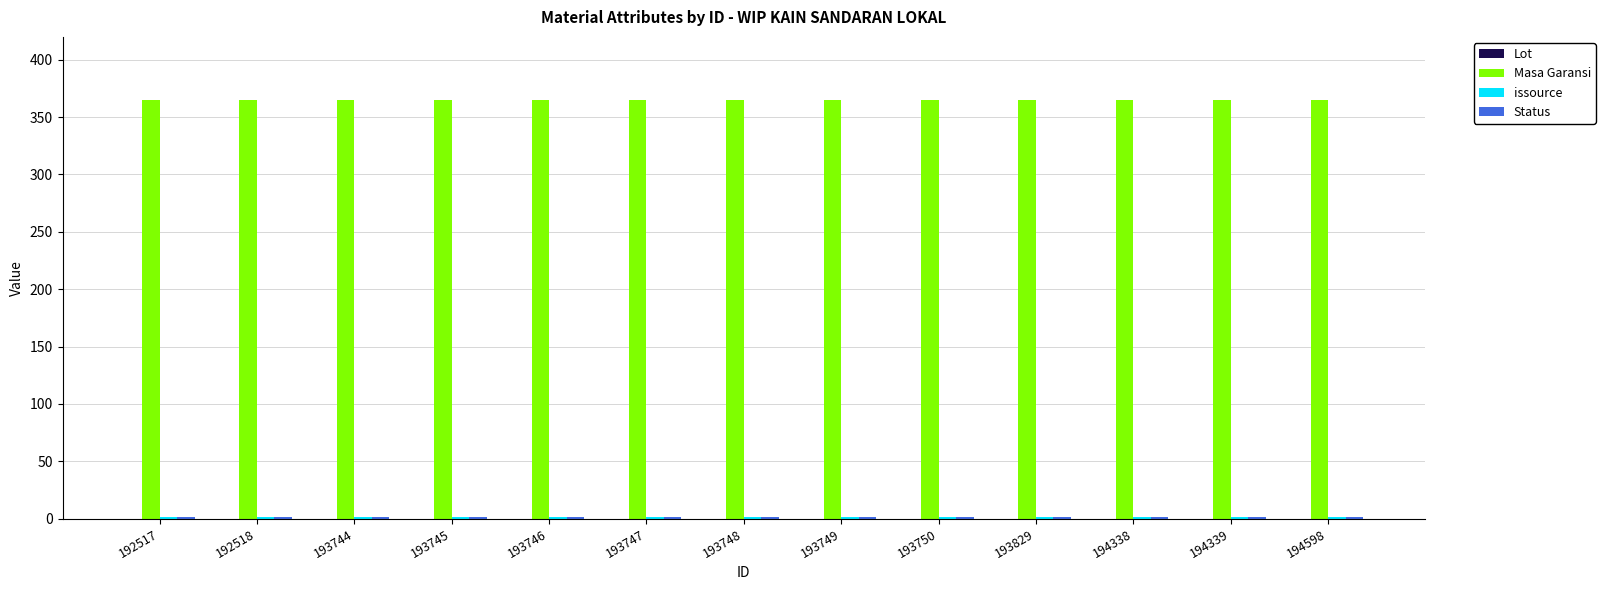

What is the greatest value displayed?

365